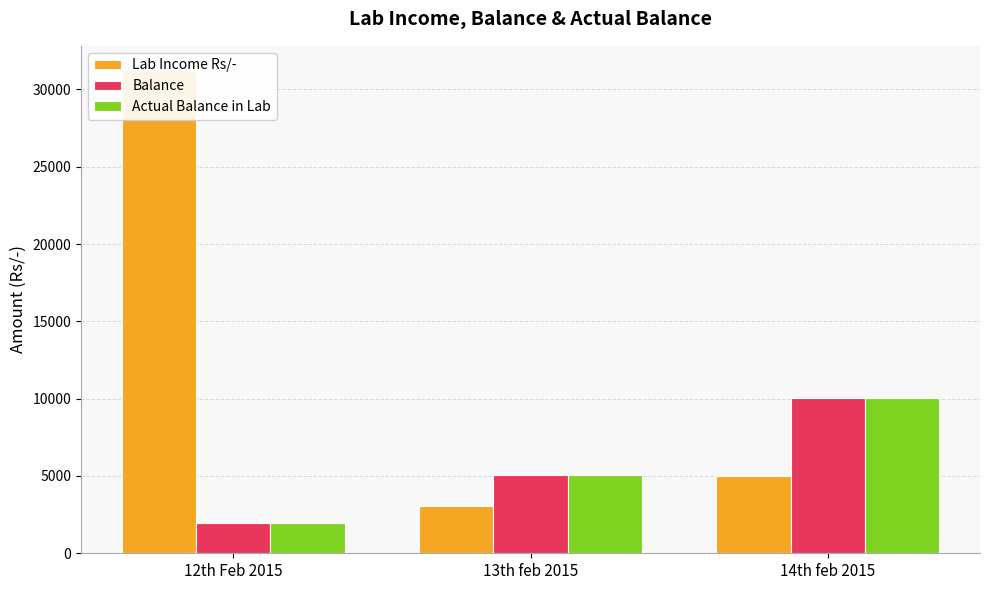

Which has a higher value, 12th Feb 2015 or 13th feb 2015?

12th Feb 2015